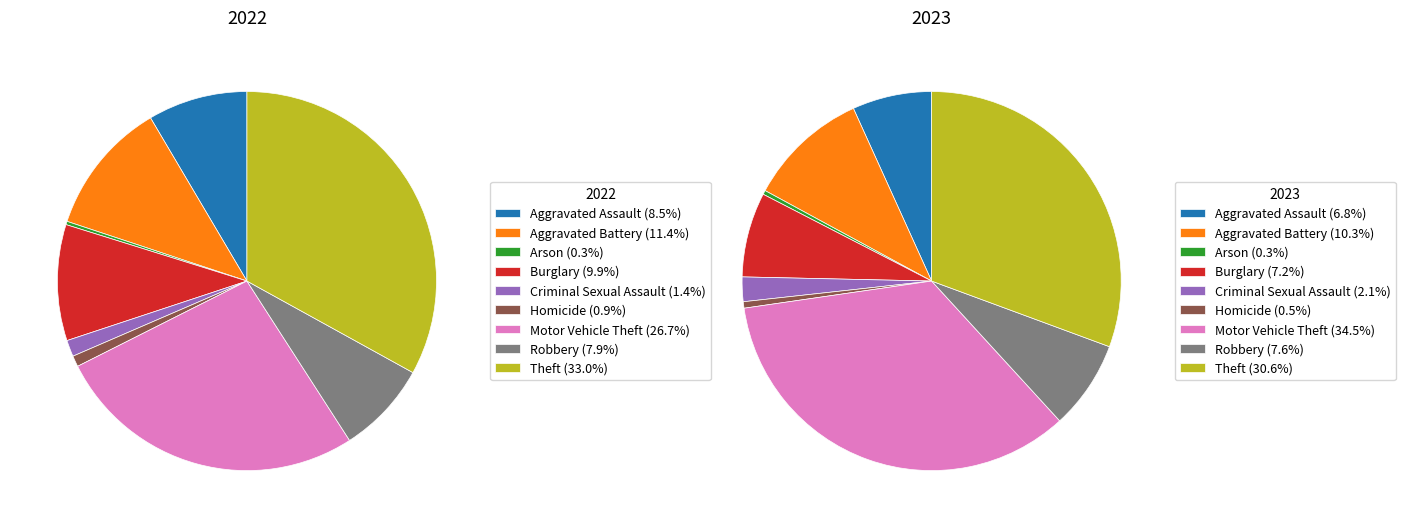

Which series changed the most between Homicide and Theft?

2022